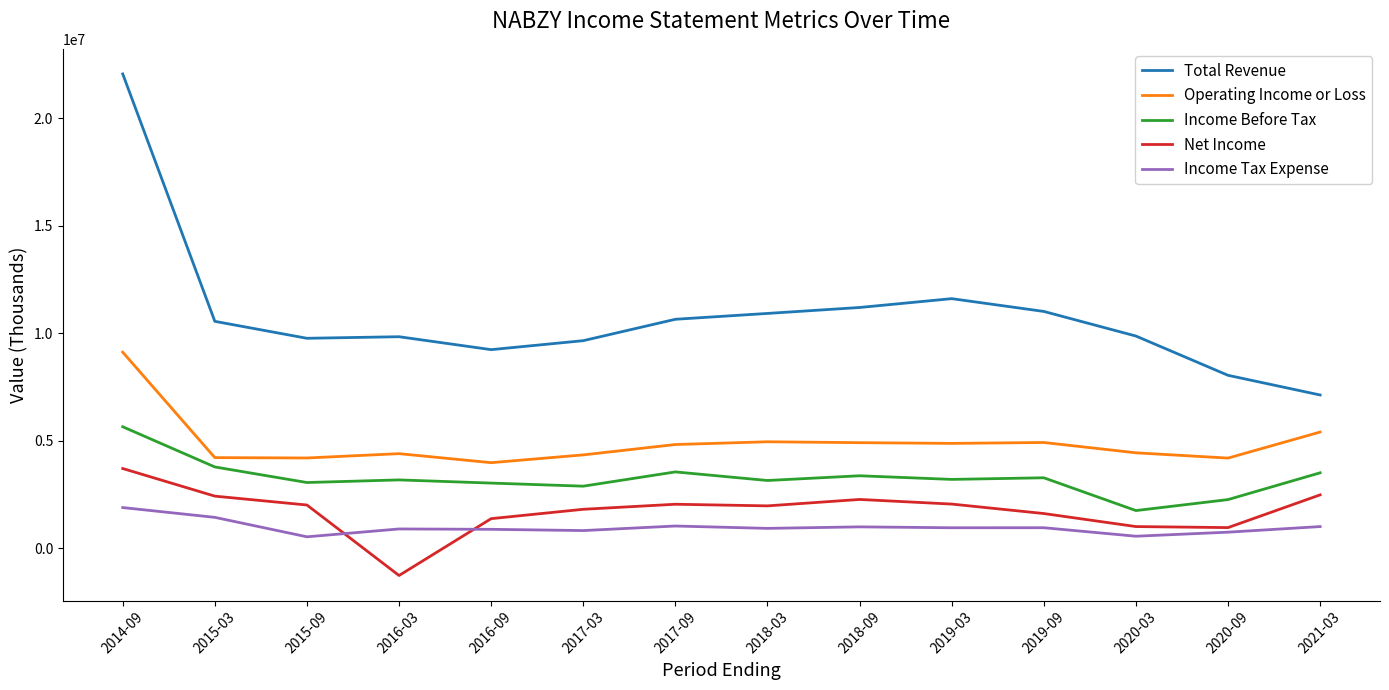

What is the total value across all series at 2015-09?

19536200